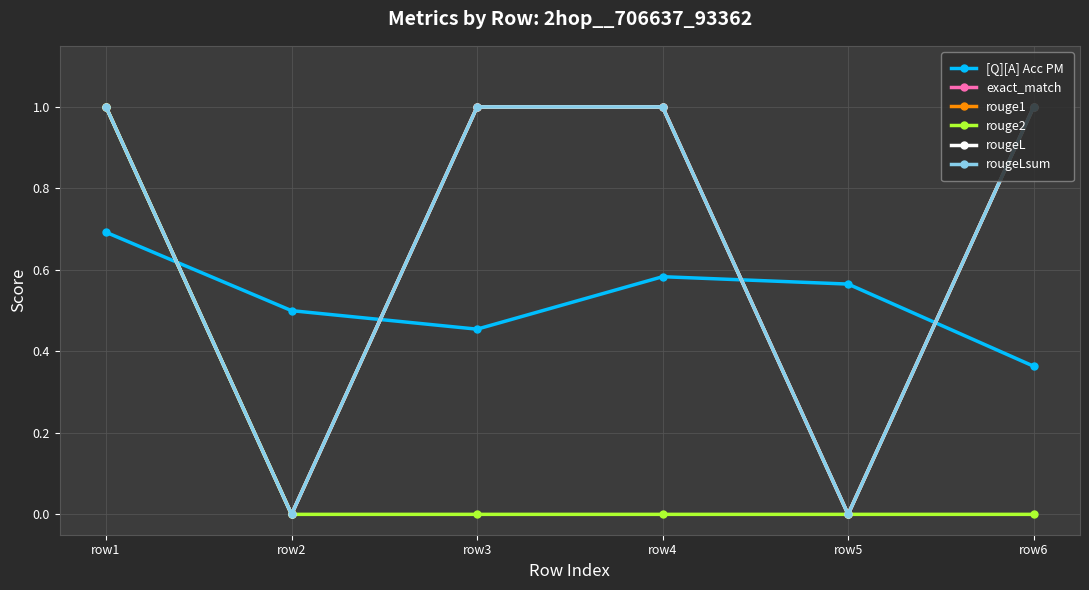

Which series changed the most between row4 and row5?

exact_match